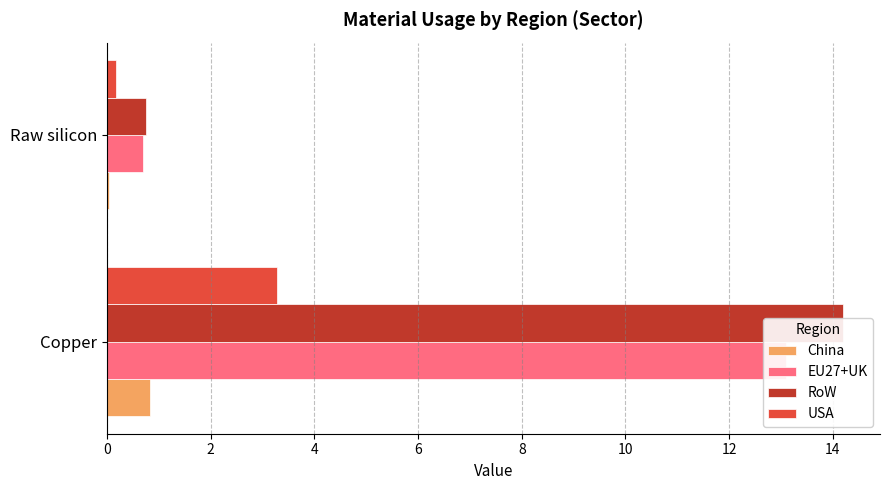

Is the value of USA at Copper greater than the value of China at Copper?

Yes